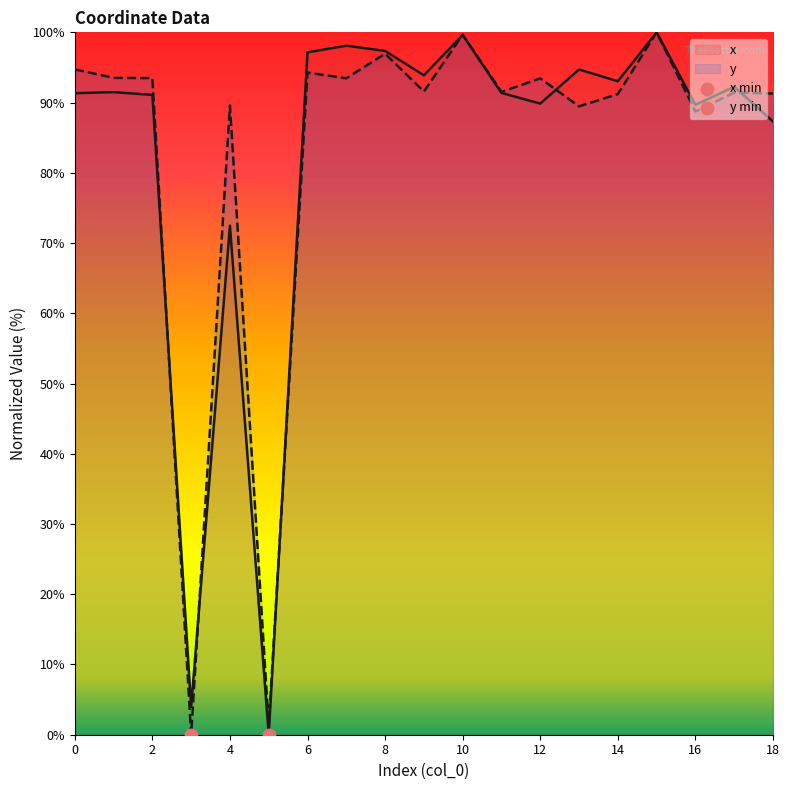

What is the total value across all series at 9?

185.4